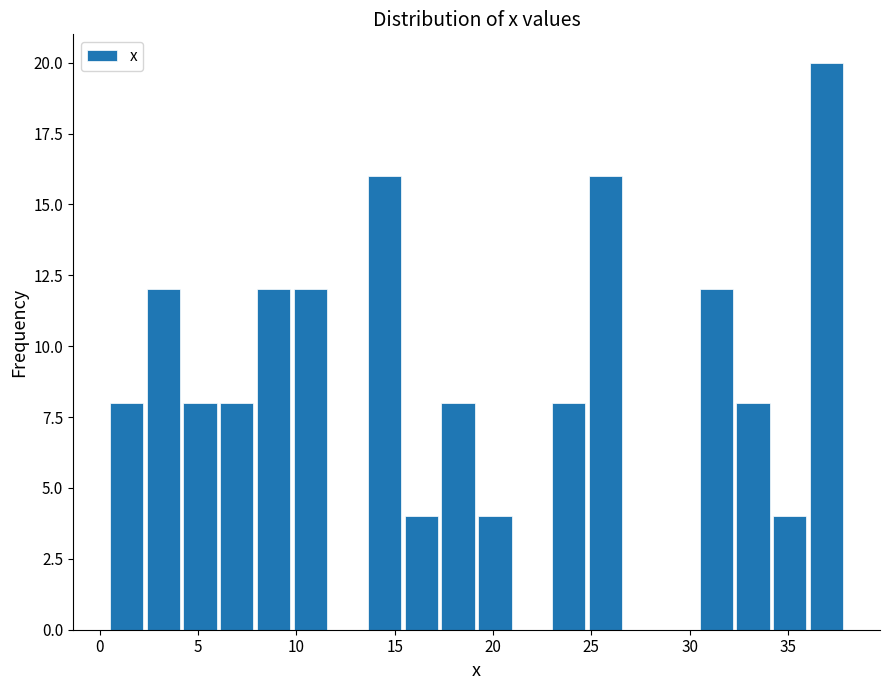

Around what value on the x-axis is the tallest bar? Give the approximate position of its centre, as read against the axis.

37.0